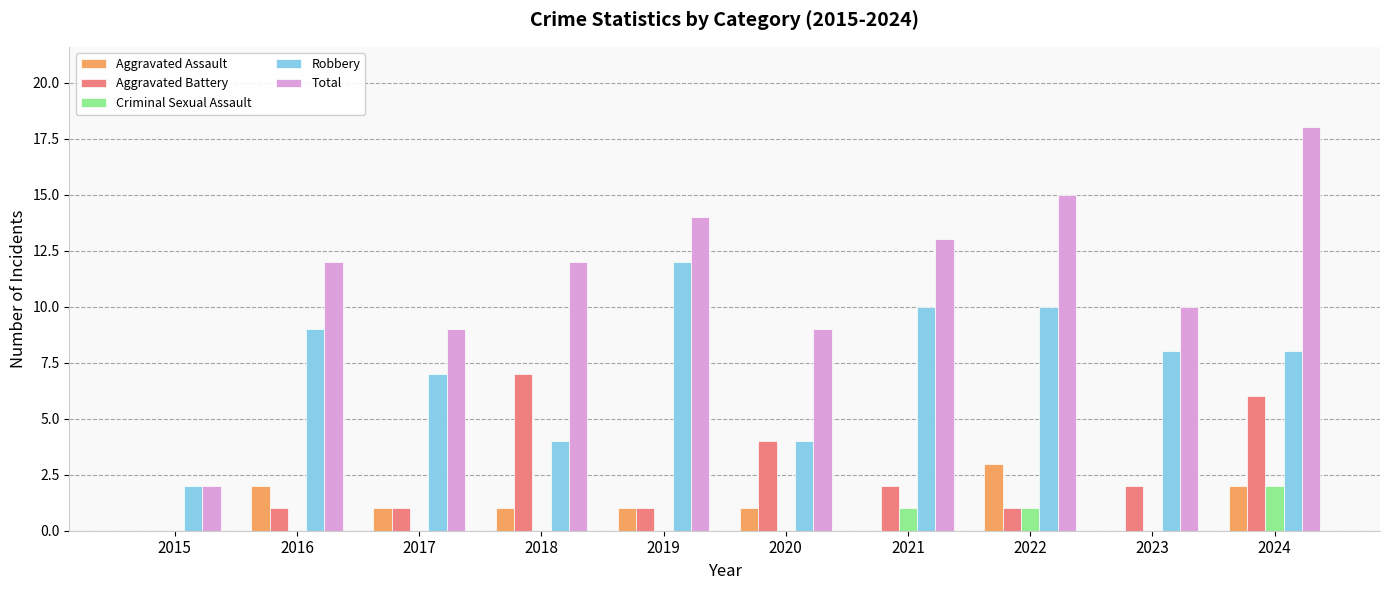

The value of Criminal Sexual Assault at 2018 is 1. True or false?

False